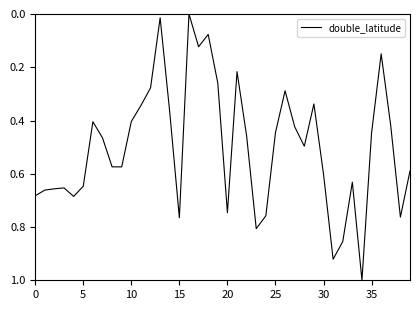

What is the difference between the maximum and minimum values?

1.0